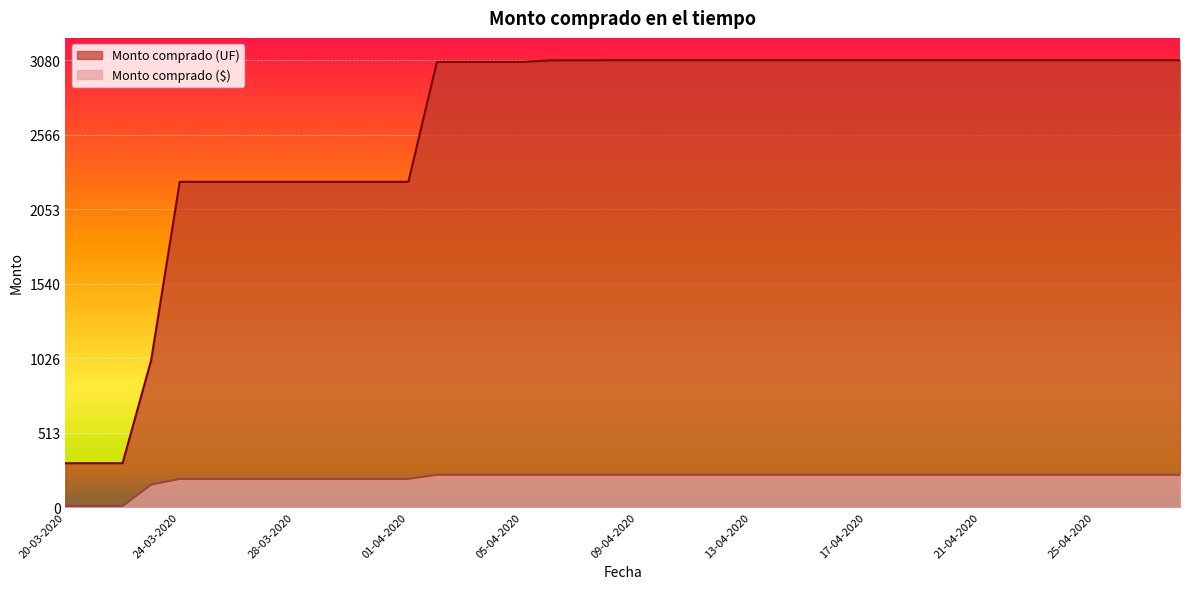

At which label does Monto comprado (UF) reach its minimum?

20-03-2020